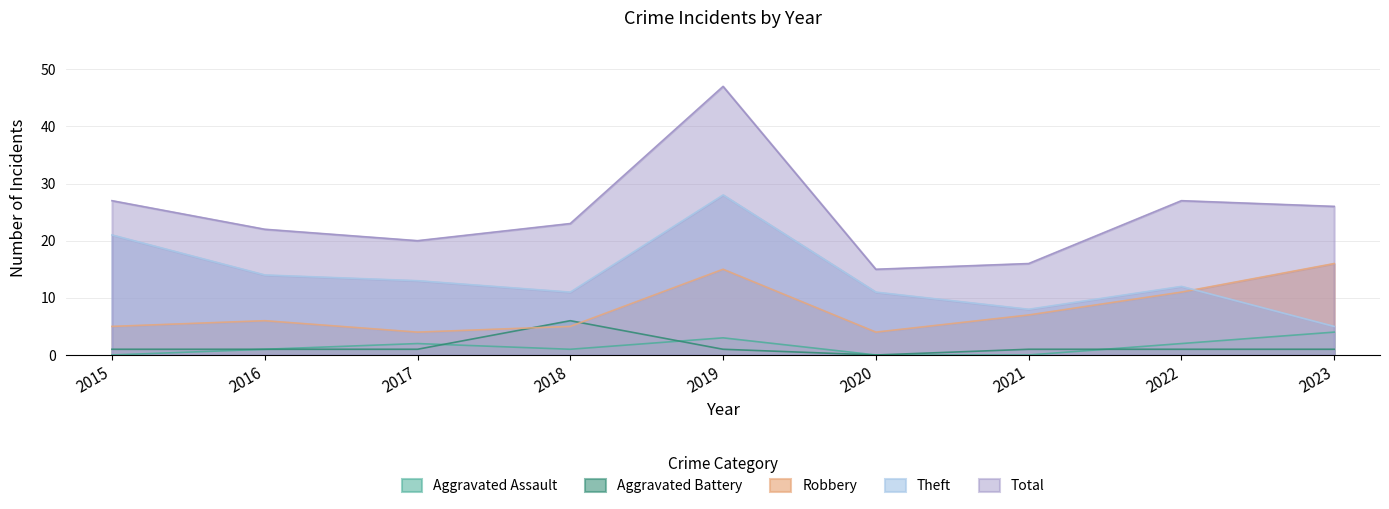

Rank the series by their maximum value, from highest to lowest.

Total, Theft, Robbery, Aggravated Battery, Aggravated Assault